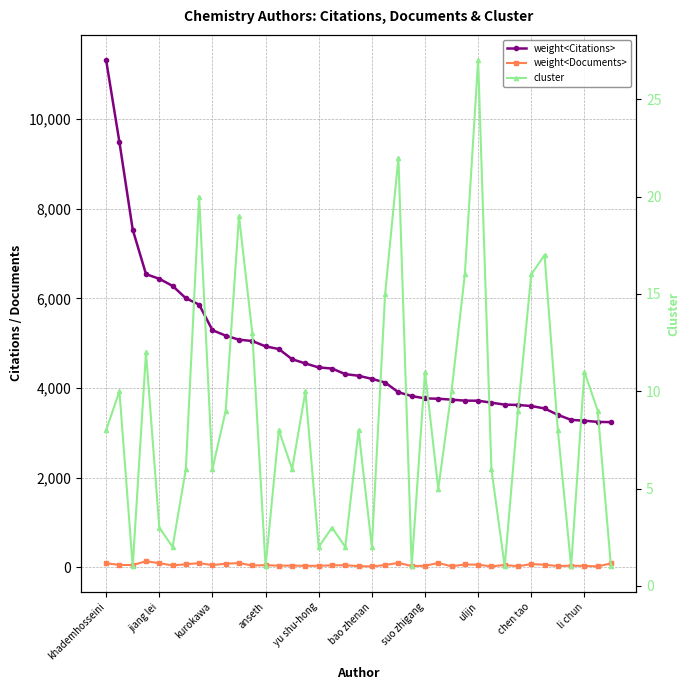

What is the total value across all series at ulijn?

3795